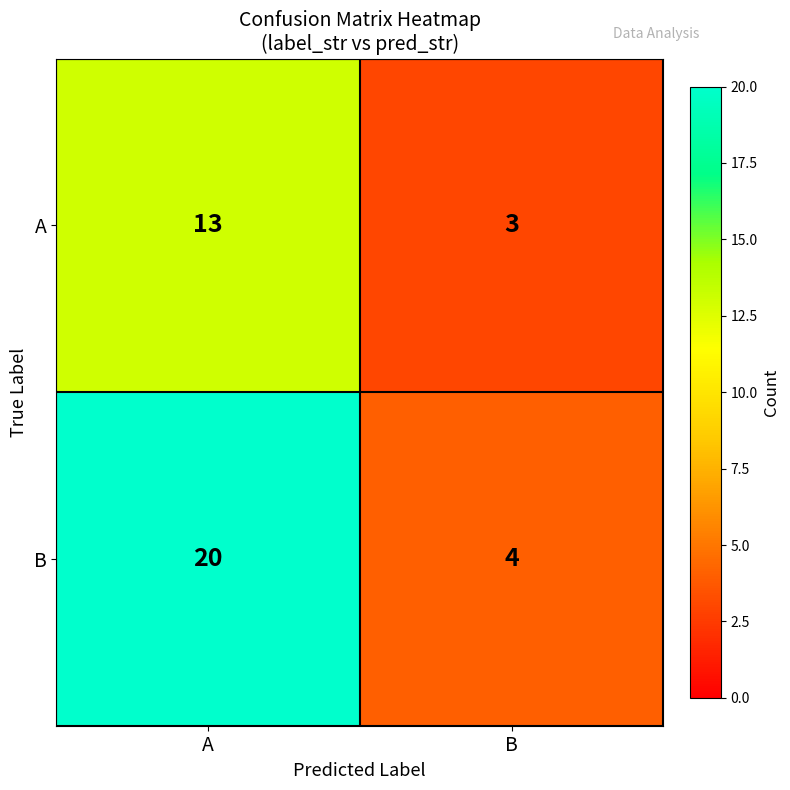

Reading right to left, extract all data points from this chart.

A: 3	13
B: 4	20